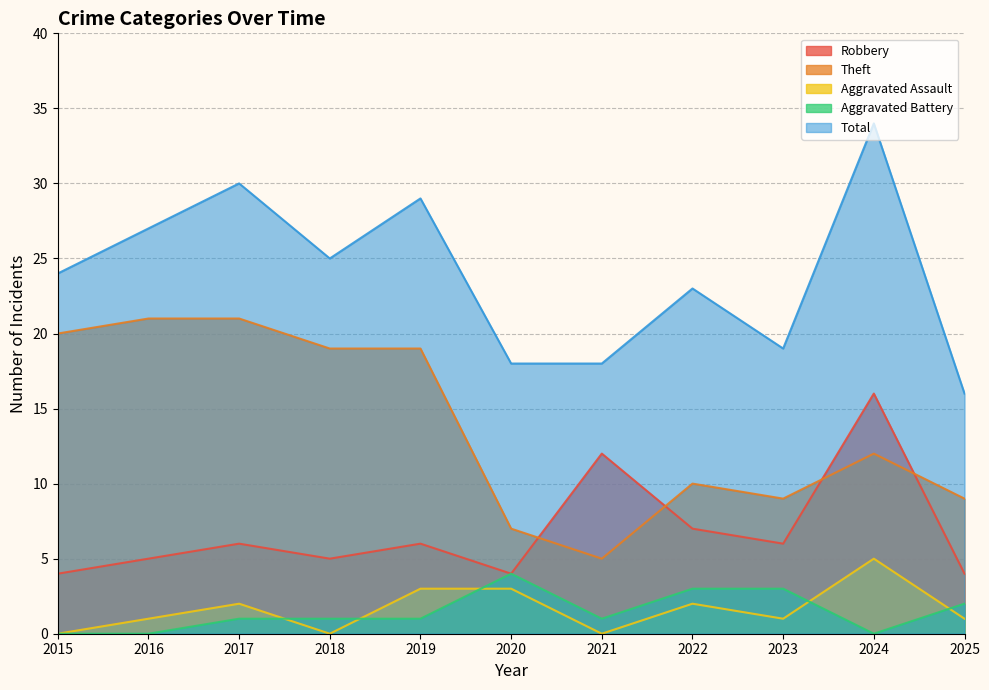

At which category does the chart reach its peak across all series?

2024